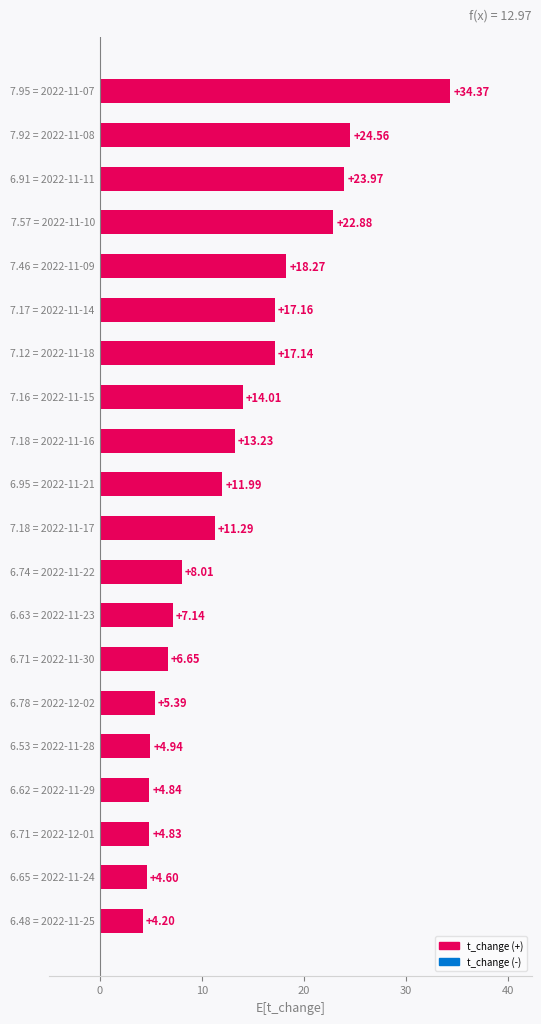

What is the difference between the maximum and second lowest values?

29.8